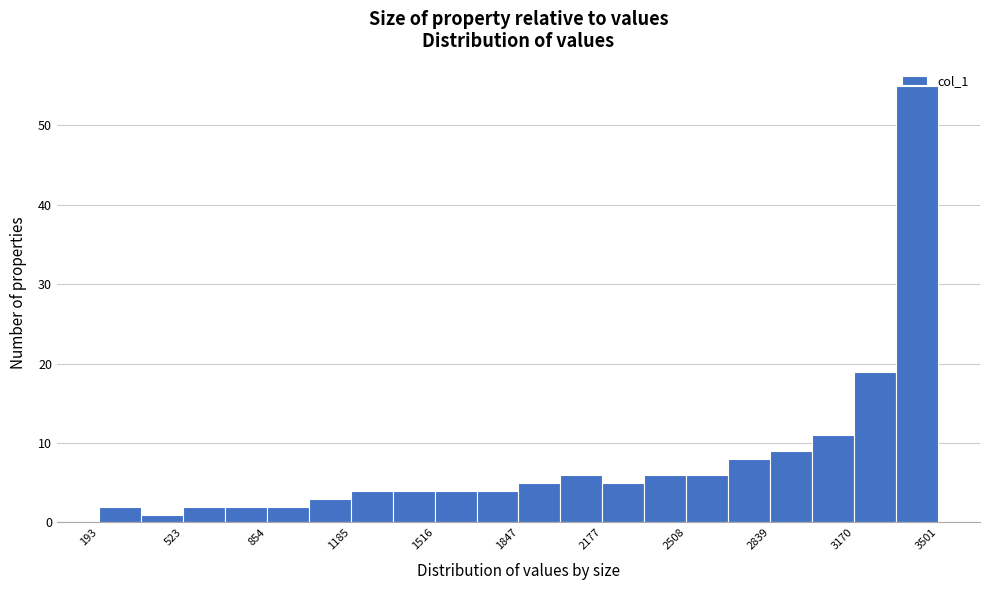

Around what value on the x-axis is the tallest bar? Give the approximate position of its centre, as read against the axis.

3400